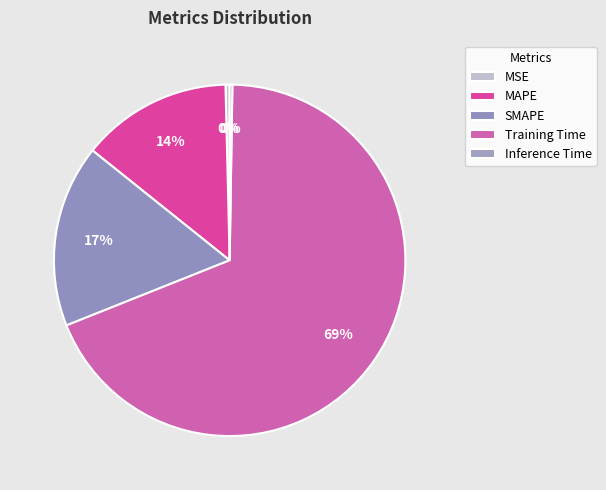

To the nearest percent, what is the difference between the largest and smallest slice percentages?

68%